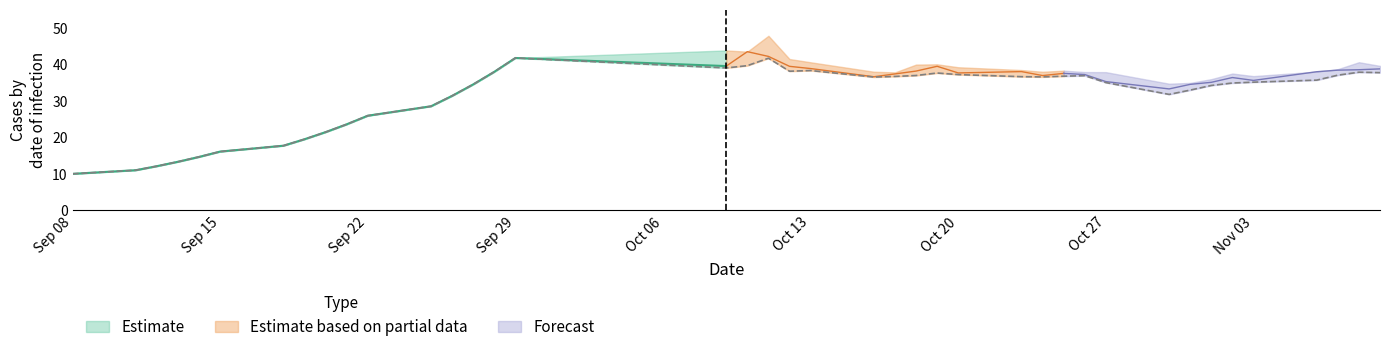

Count the number of data series in this chart.

3